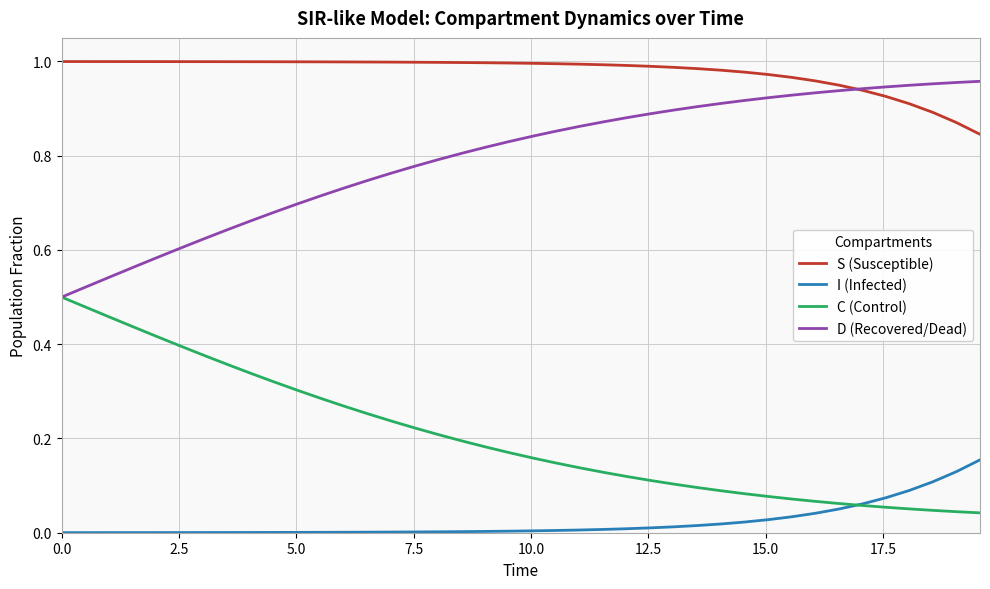

Rank the series by their average value, from lowest to highest.

I (Infected), C (Control), D (Recovered/Dead), S (Susceptible)